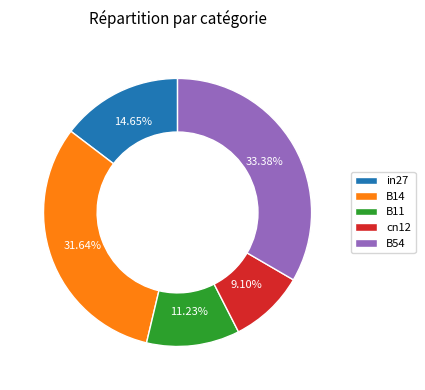

Is there any slice that represents more than half of the pie?

No